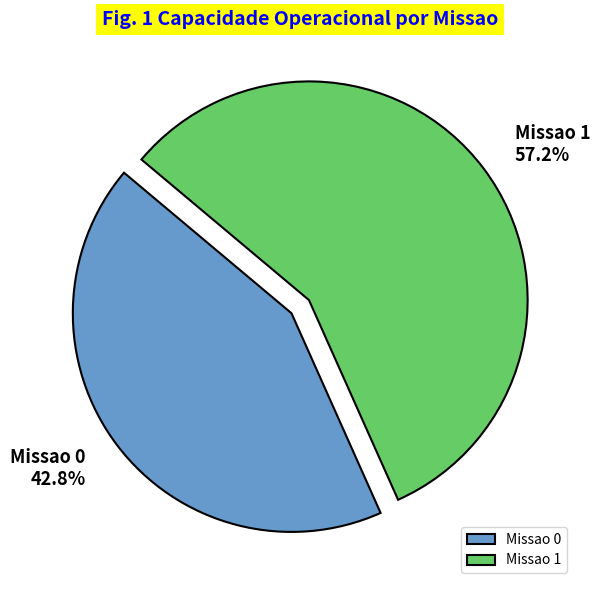

Rank the categories by value from highest to lowest.

Missao 1, Missao 0